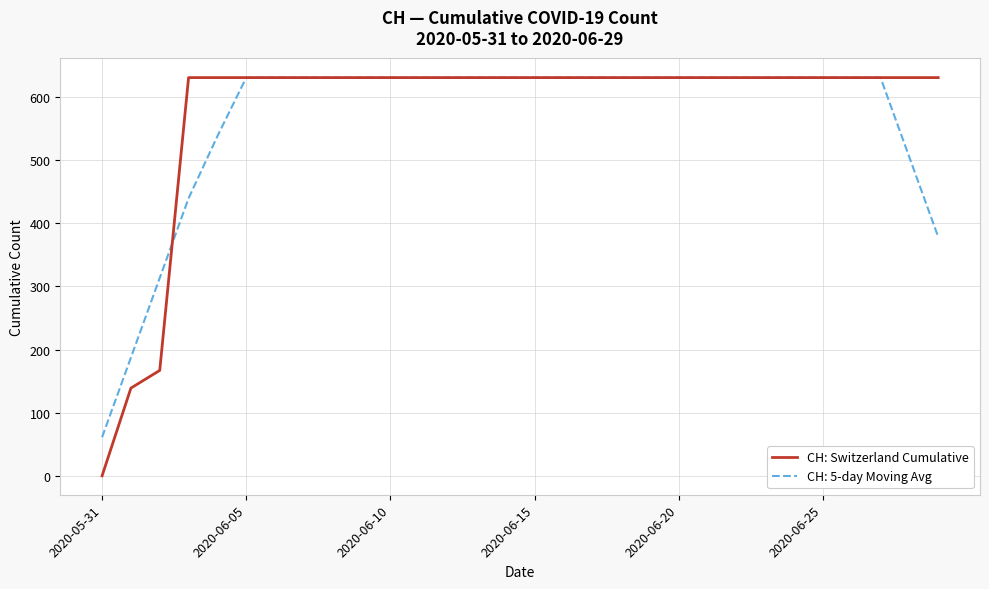

Which series has the largest range (max minus min)?

CH: Switzerland Cumulative